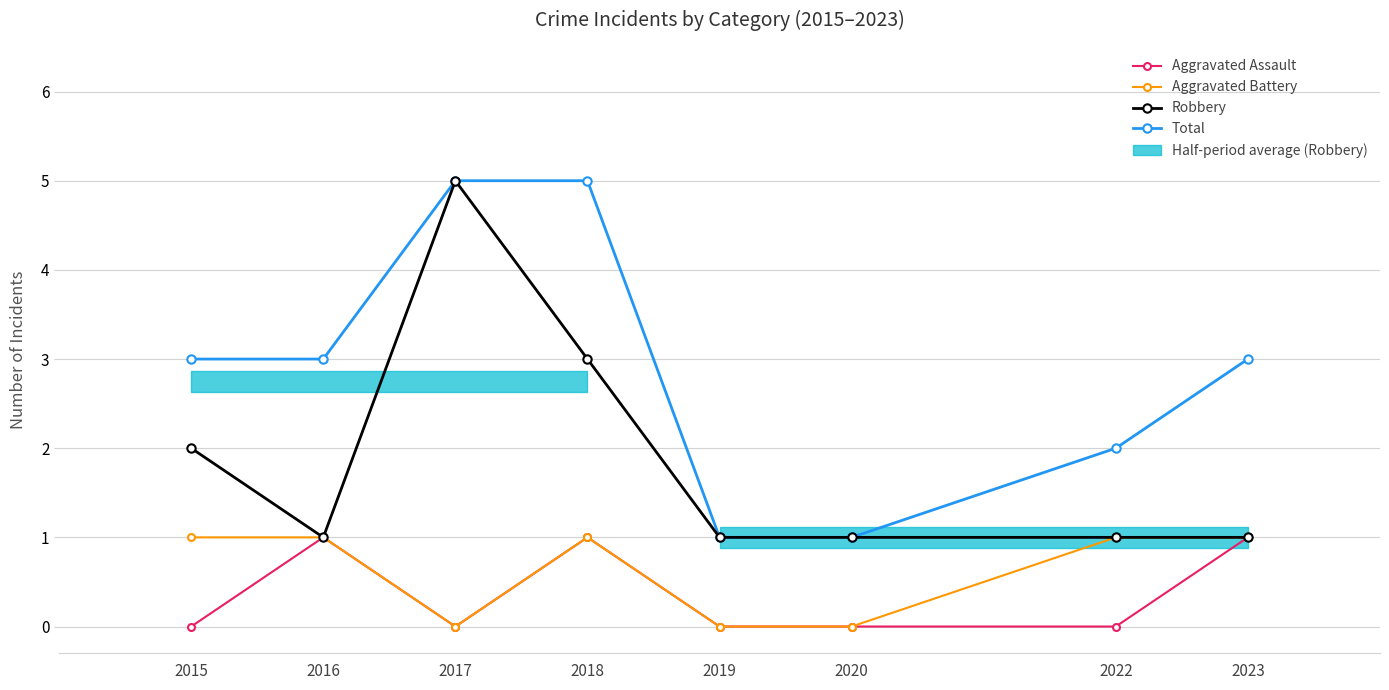

Between 2015 and 2017, which series saw the biggest shift?

Robbery